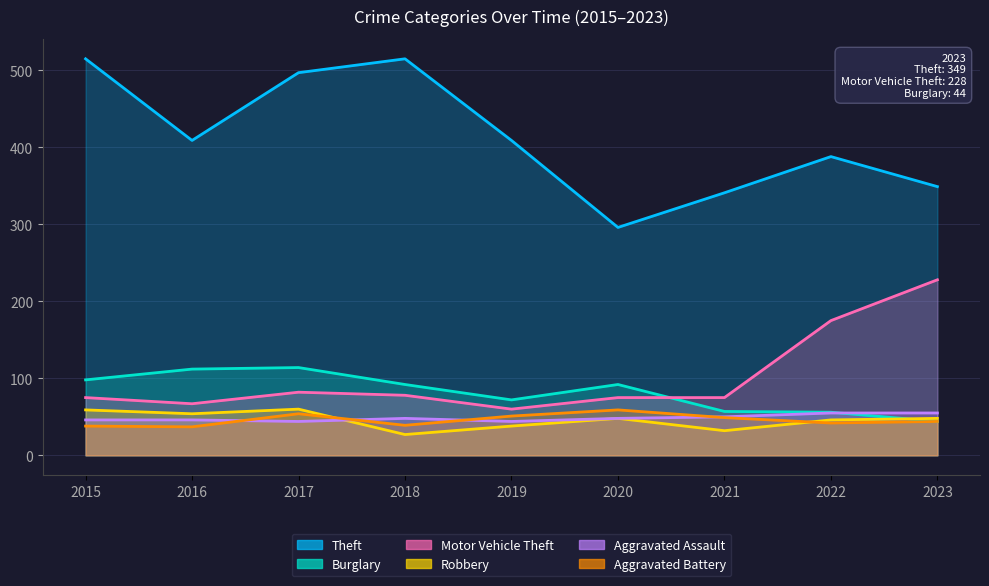

True or false: Aggravated Assault_line and Motor Vehicle Theft_line intersect in this chart.

False